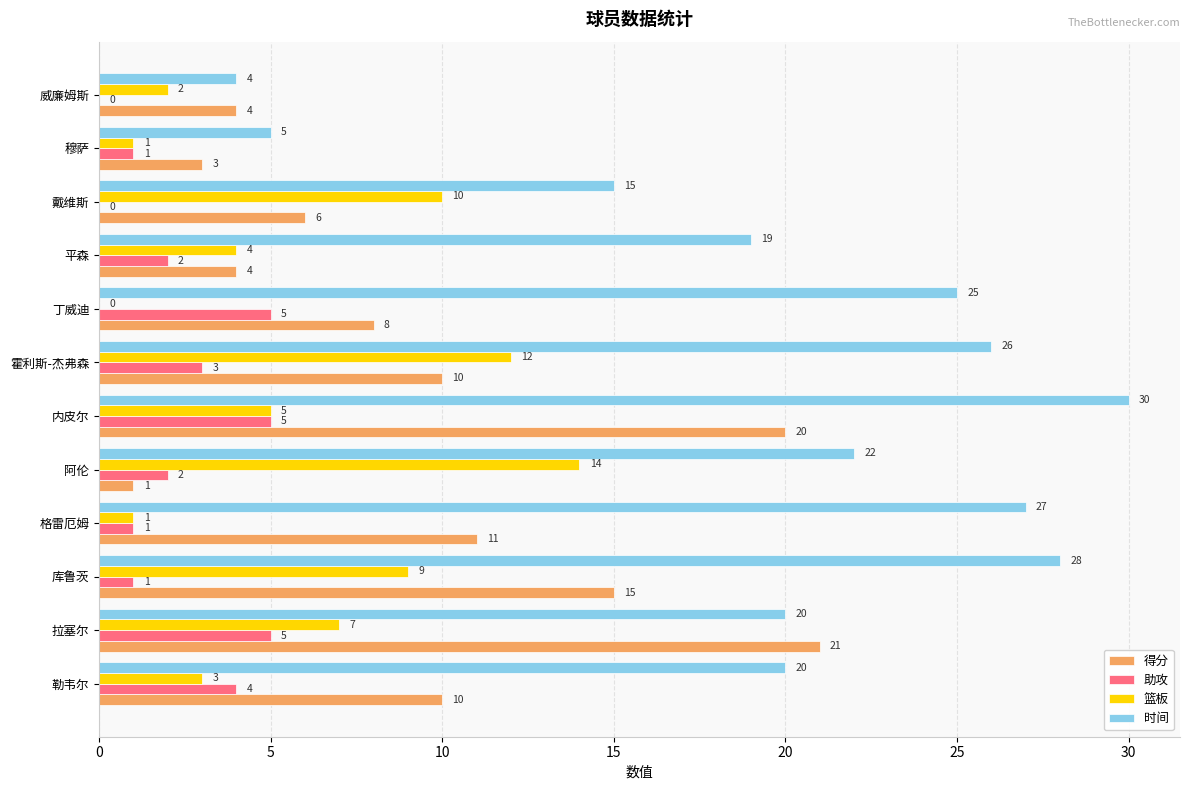

Between 霍利斯-杰弗森 and 丁威迪, which series saw the biggest shift?

篮板